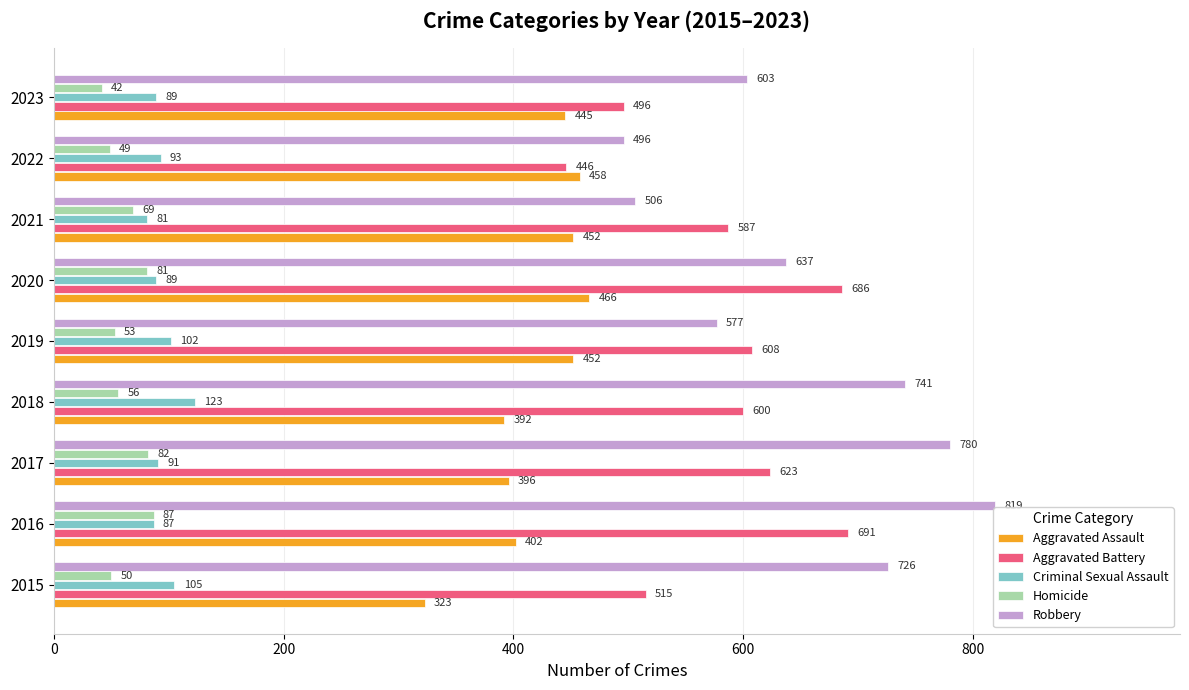

Rank the categories by Robbery value from lowest to highest.

2022, 2021, 2019, 2023, 2020, 2015, 2018, 2017, 2016